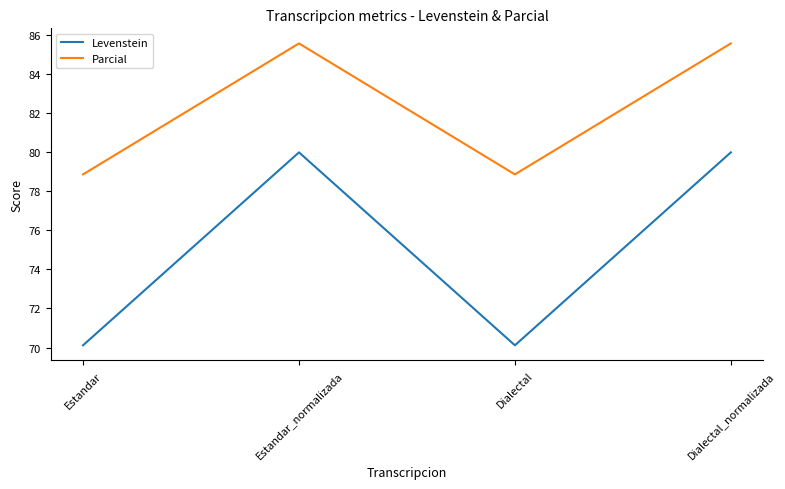

What are all the series names shown in the legend?

Levenstein, Parcial